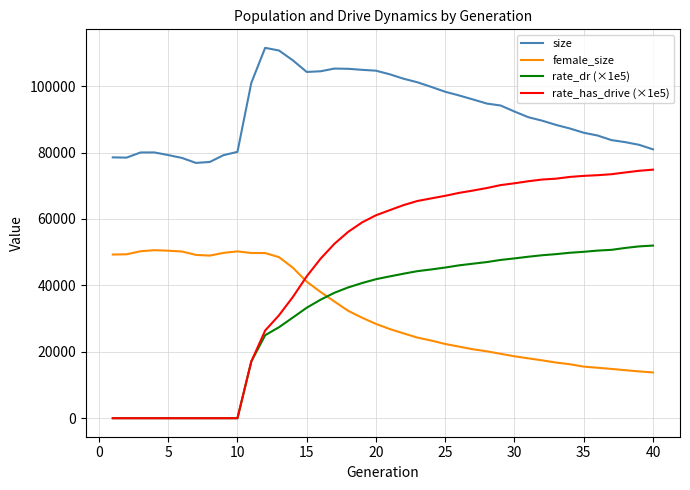

Which series has the widest spread of values?

rate_has_drive (×1e5)